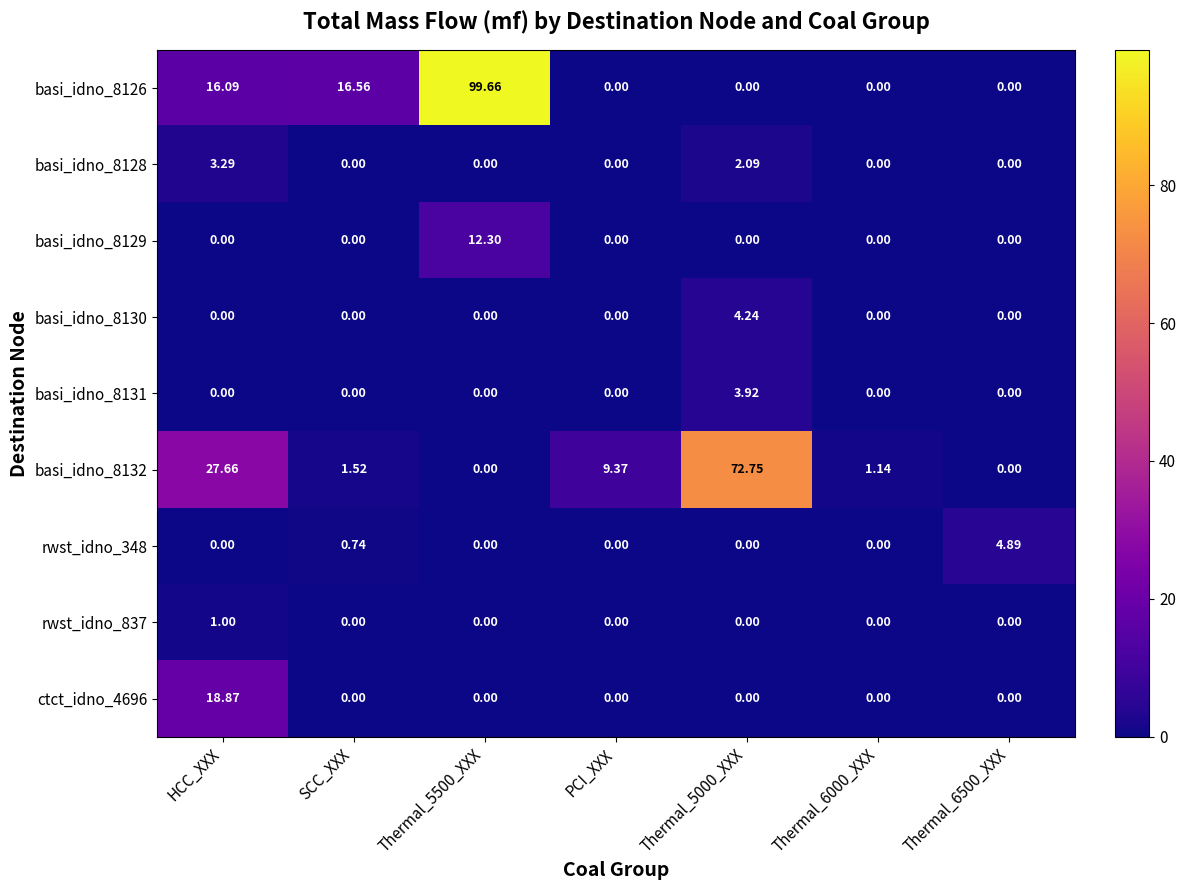

Count the number of categories in the chart.

7